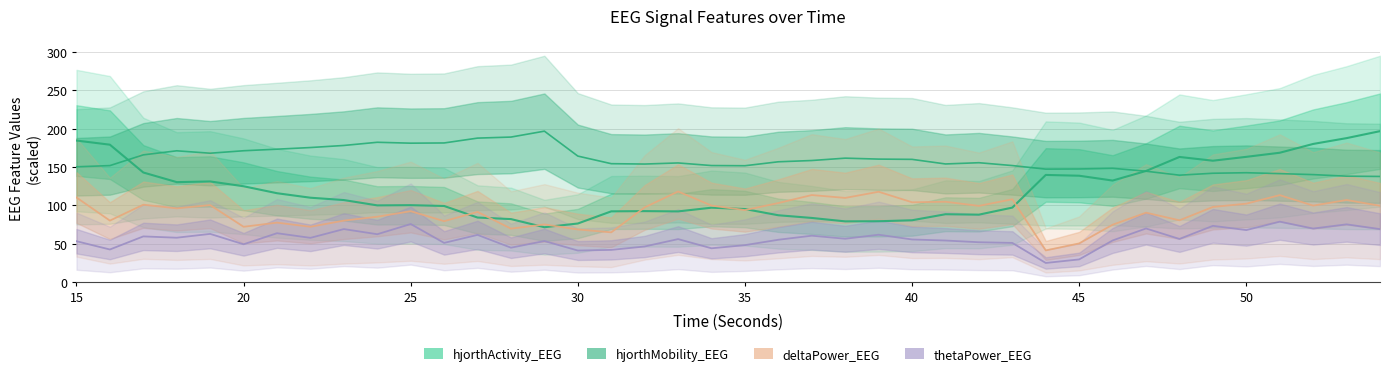

What is the value of the thetaPower_EEG point at the 33rd from the left?

69.8